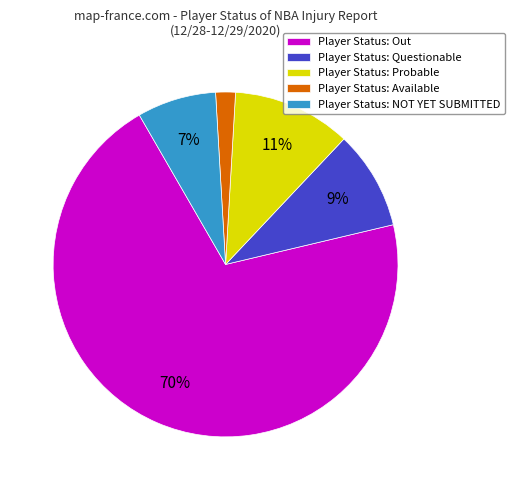

Between Player Status: Questionable and Player Status: Available, which is larger?

Player Status: Questionable